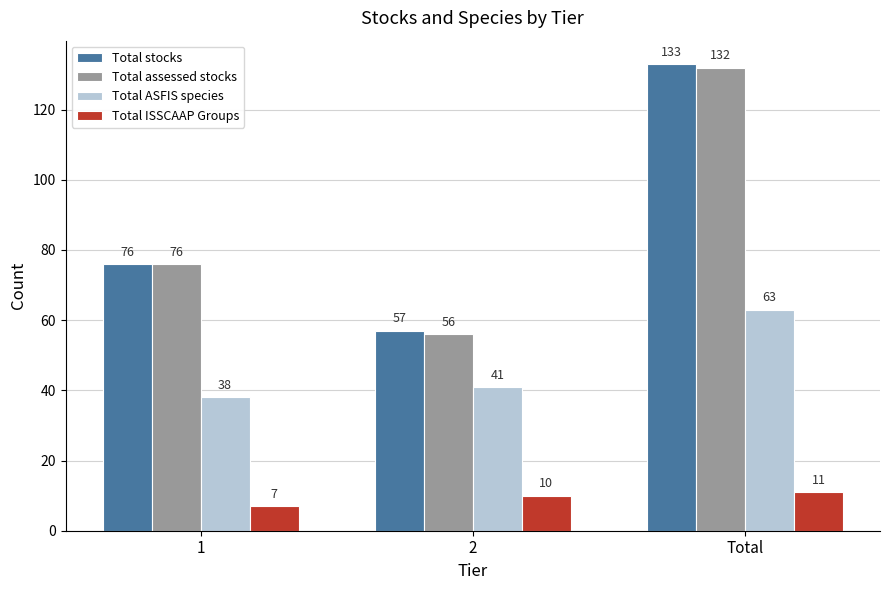

Which series changed the most between 1 and 2?

Total assessed stocks